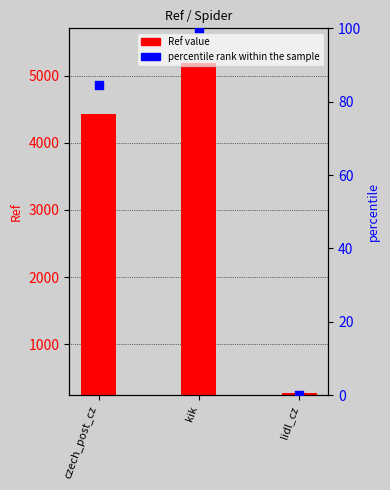

At how many categories does at least one series exceed 4484?

1